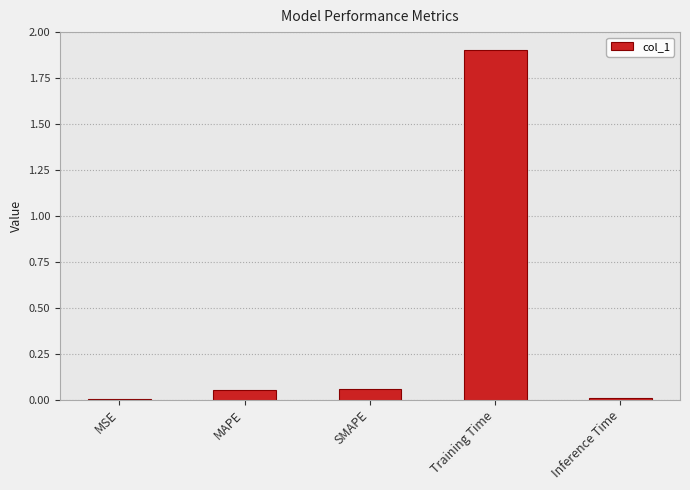

What is the maximum value shown in the chart?

1.9